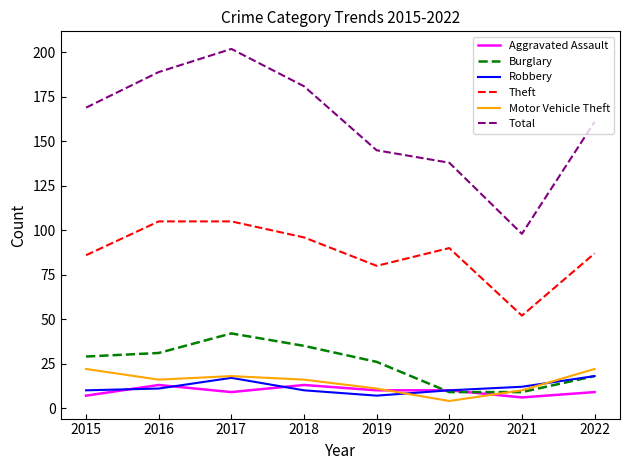

What is the smallest value displayed?

4